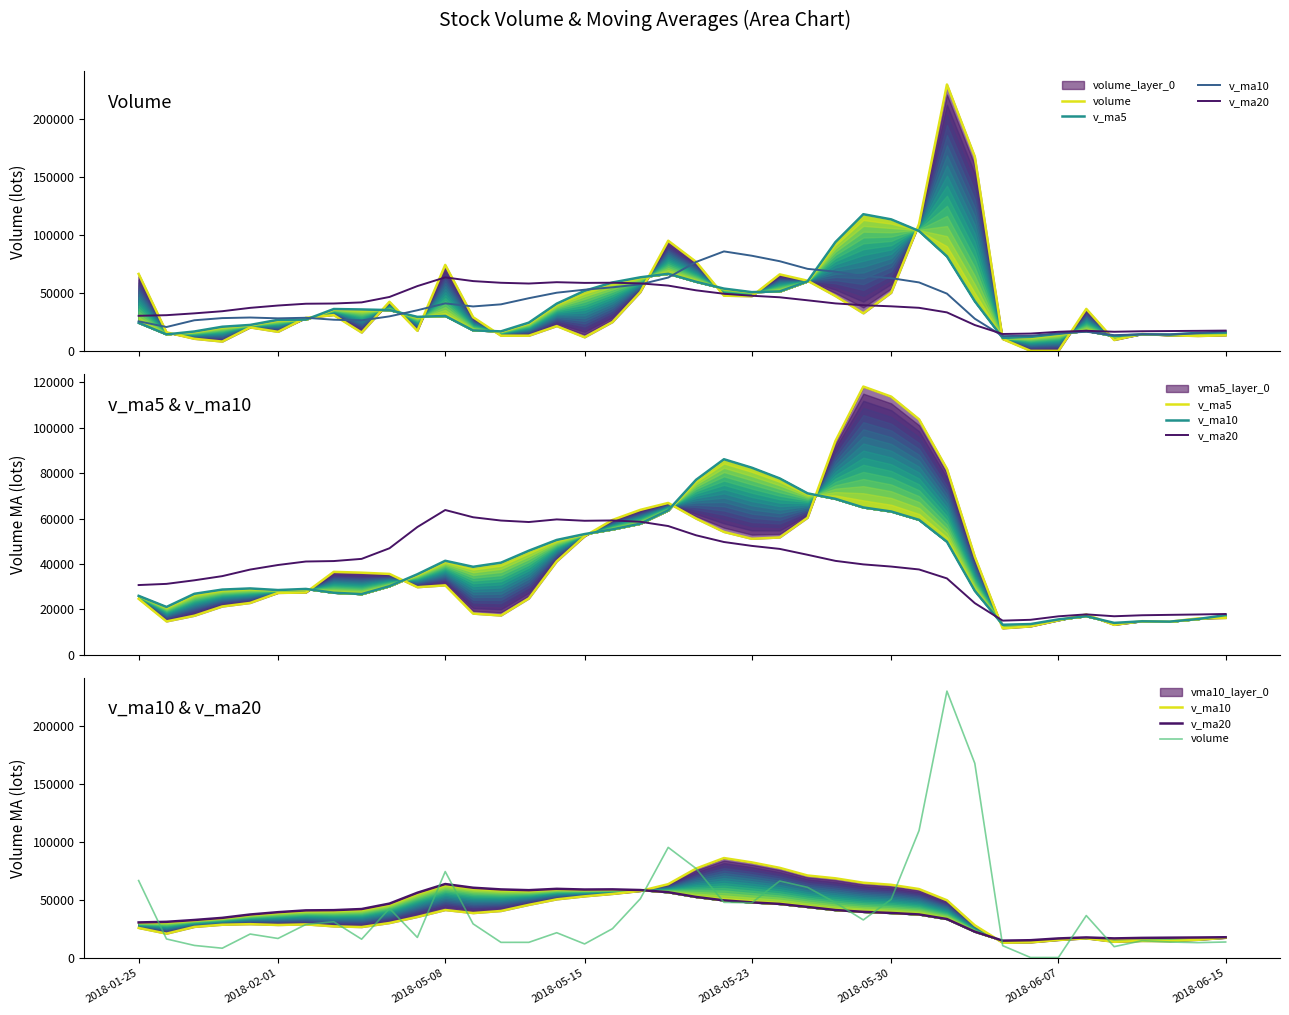

Which series has the largest range (max minus min)?

volume